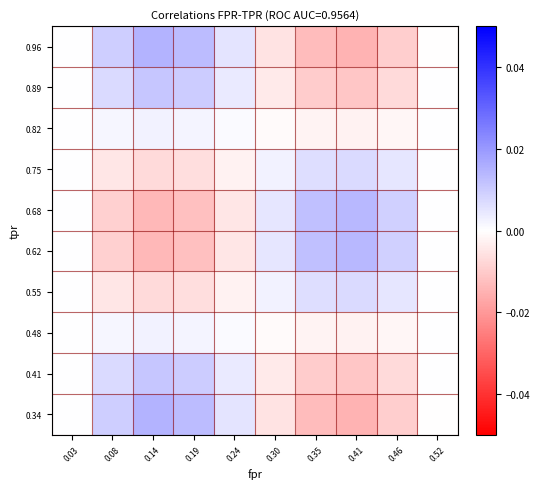

At 0.35, list the series in order from smallest to largest.

0.96, 0.34, 0.89, 0.41, 0.82, 0.48, 0.75, 0.55, 0.68, 0.62